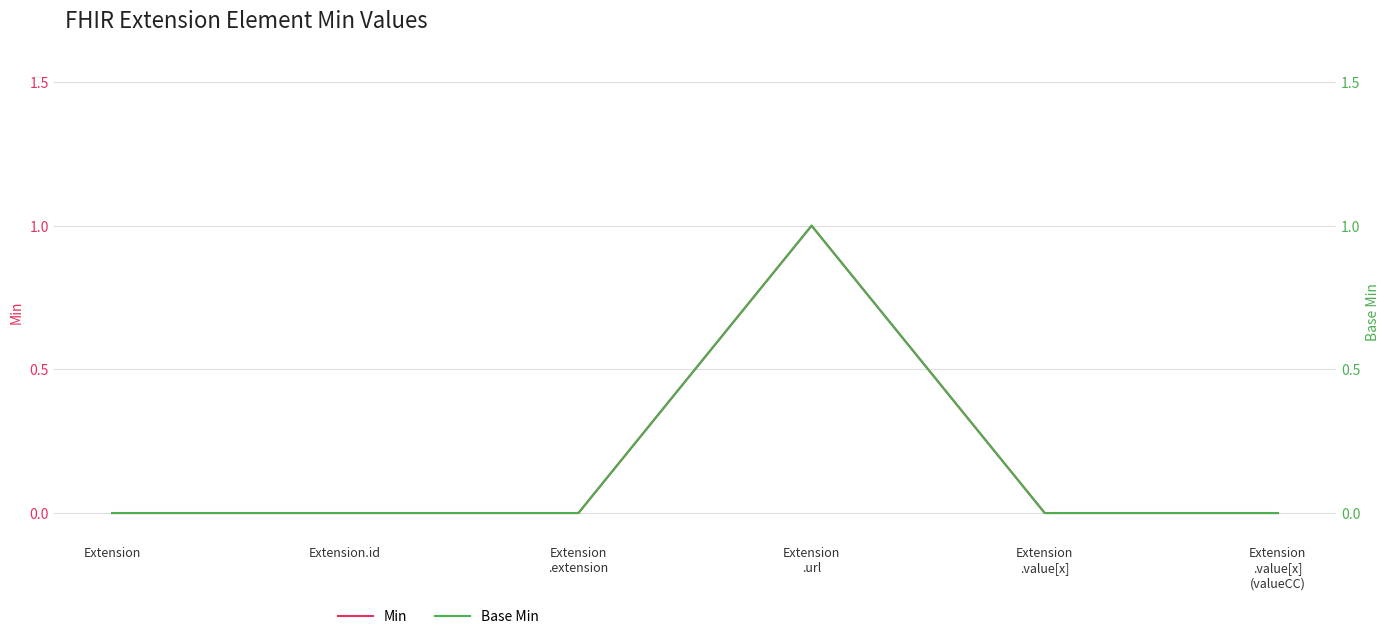

Which series has the widest spread of values?

Min